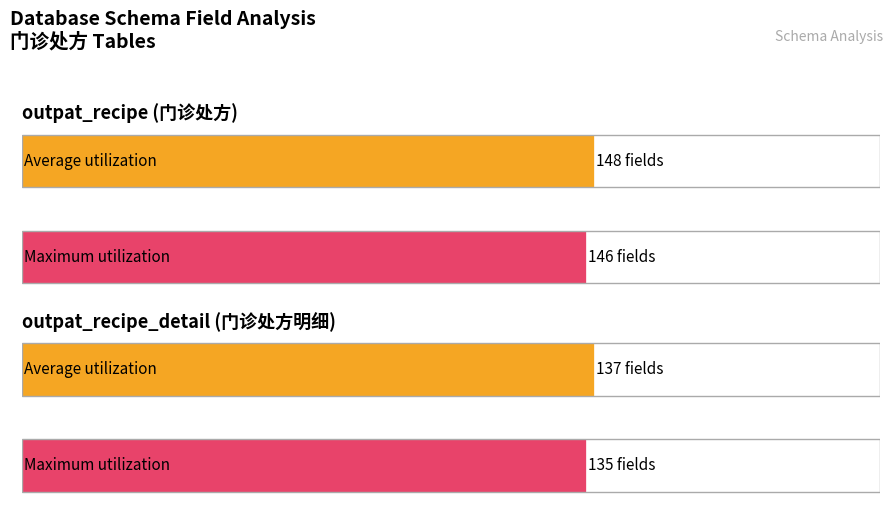

What are all the series names shown in the legend?

Average utilization, Maximum utilization